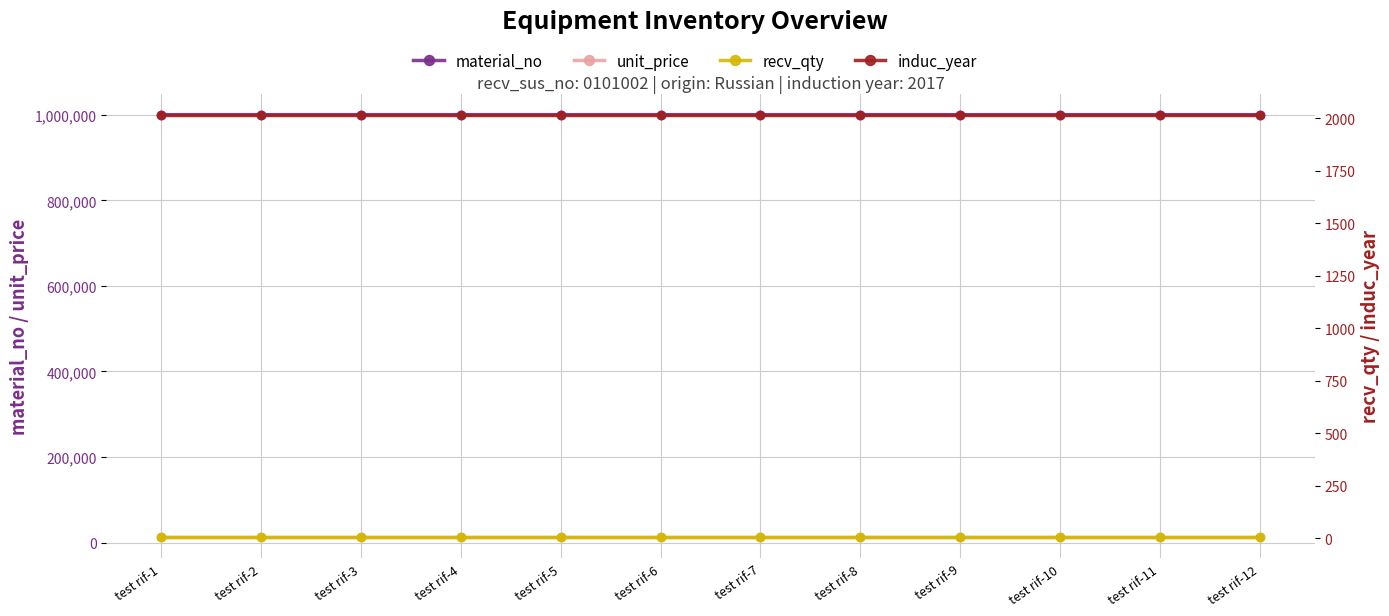

At how many categories does at least one series exceed 671693?

12